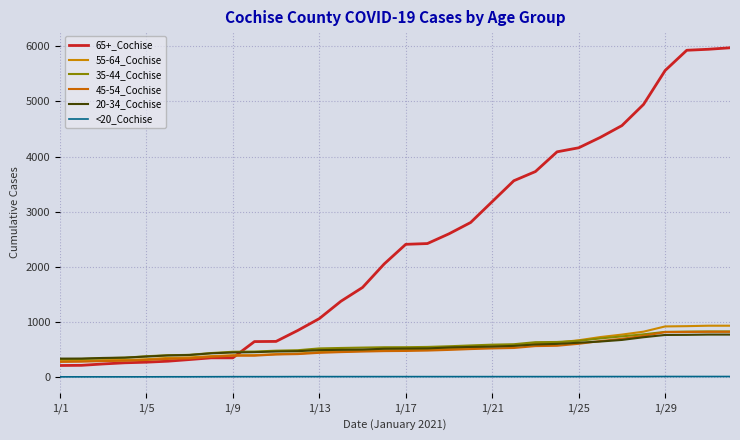

What is the lowest value of the 55-64_Cochise series?

287